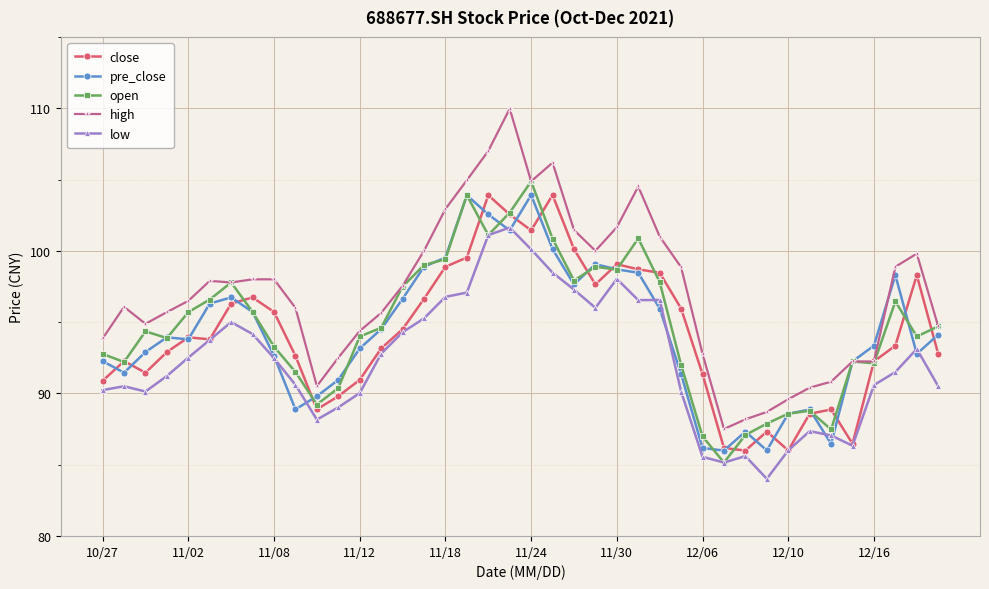

Does the chart display data point markers on the line(s)?

Yes